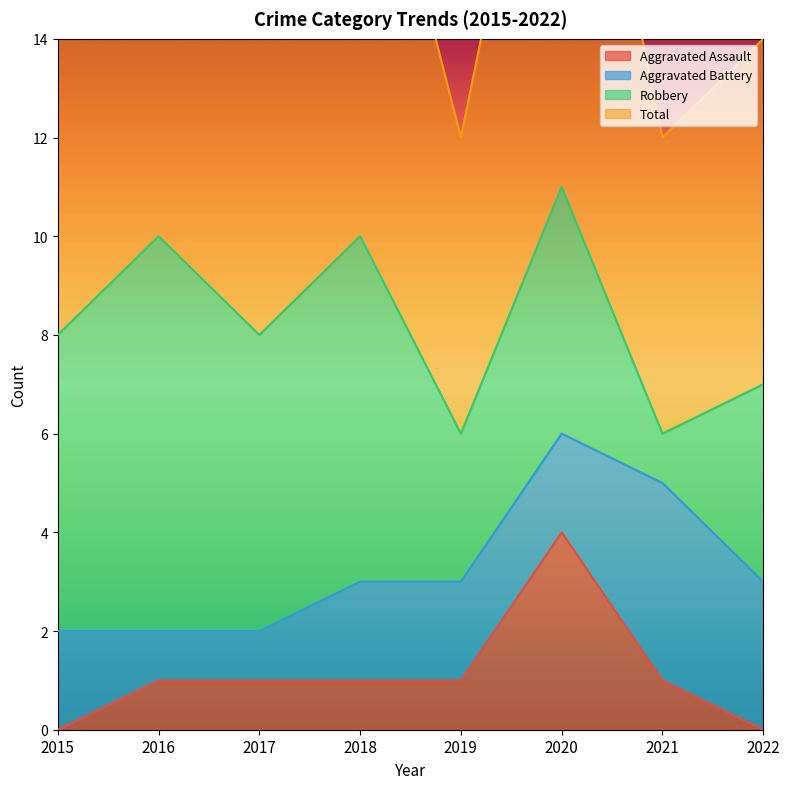

True or false: Total and Aggravated Assault cross at least once.

False